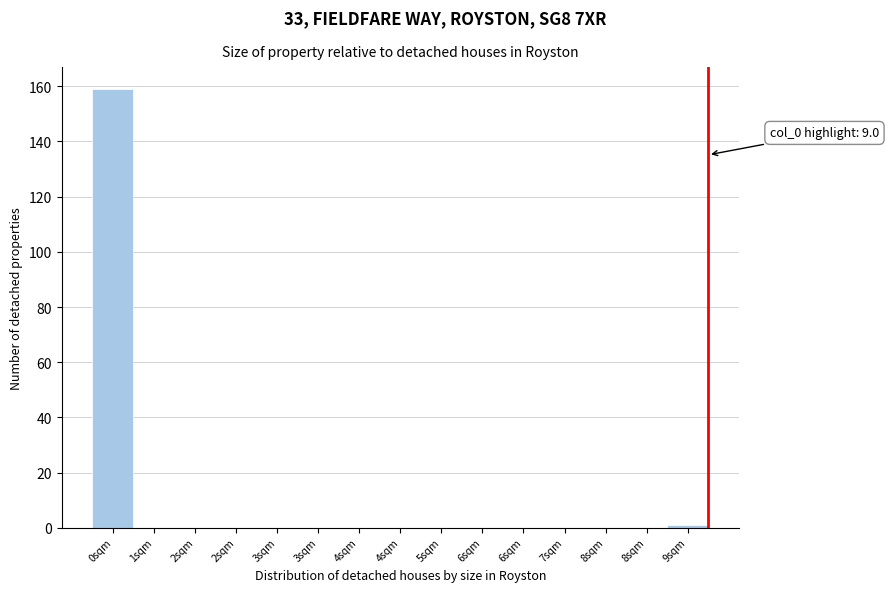

Are the bars horizontal?

No